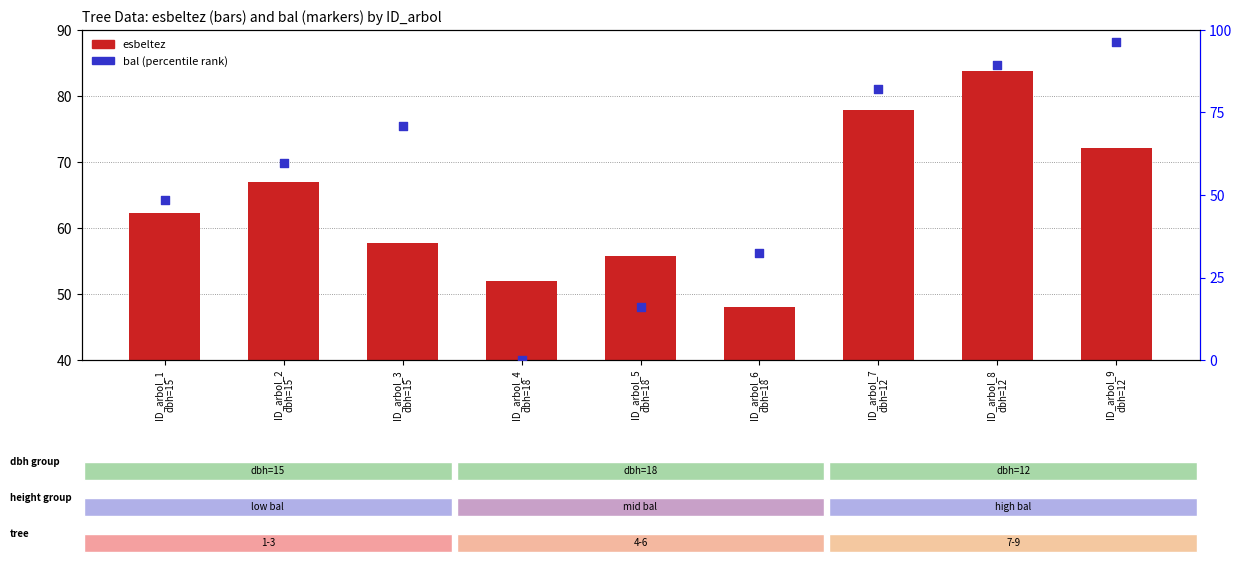

Which series has the largest total across all categories?

esbeltez